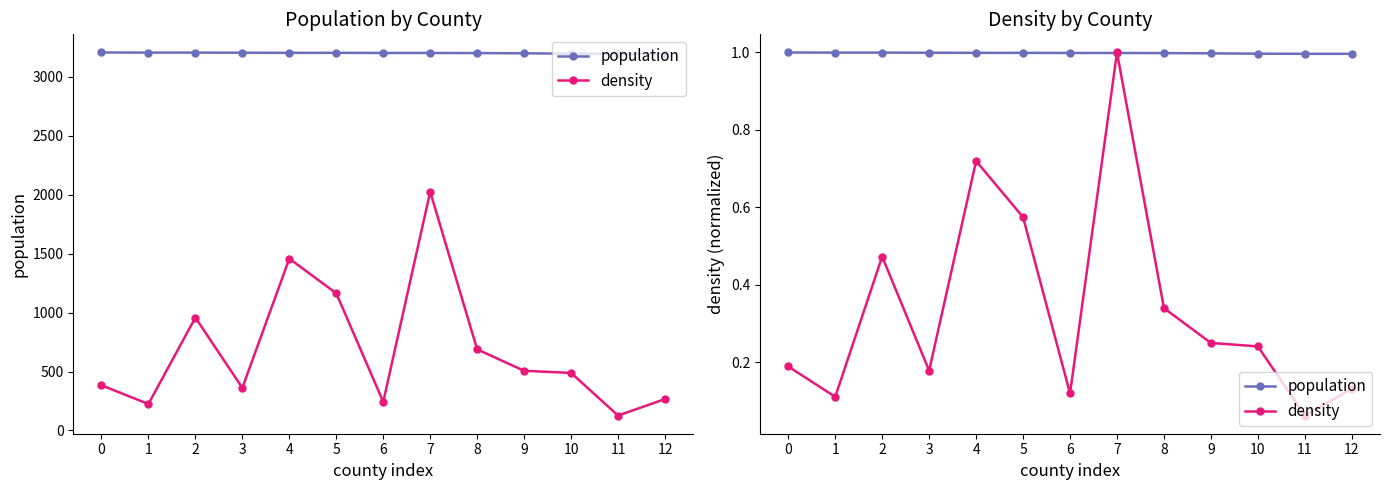

What is the sum of all population values?

13.0